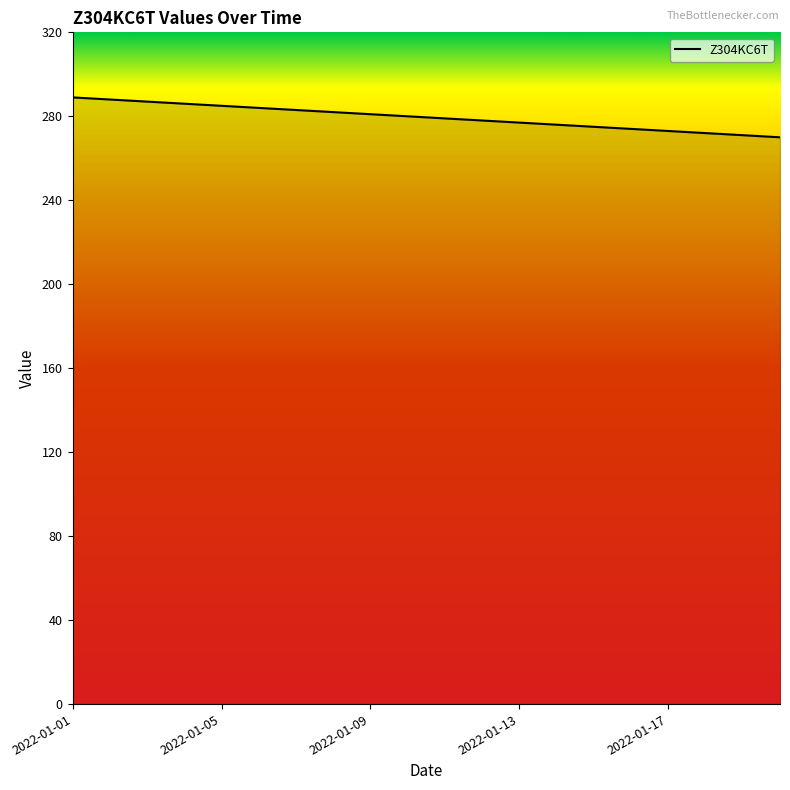

What is the difference between the maximum and minimum values?

19